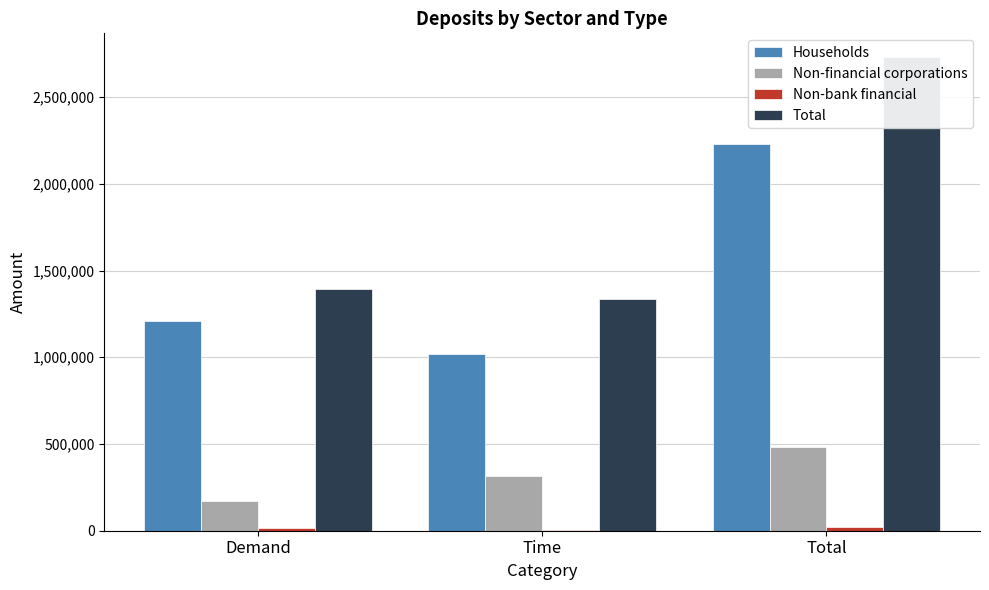

Reading right to left, what are all the values shown in this chart?

Households: Total=2227560	Time=1019861	Demand=1207699
Non-financial corporations: Total=482704	Time=314189	Demand=168515
Non-bank financial: Total=21099	Time=4249	Demand=16850
Total: Total=2731363	Time=1338299	Demand=1393064